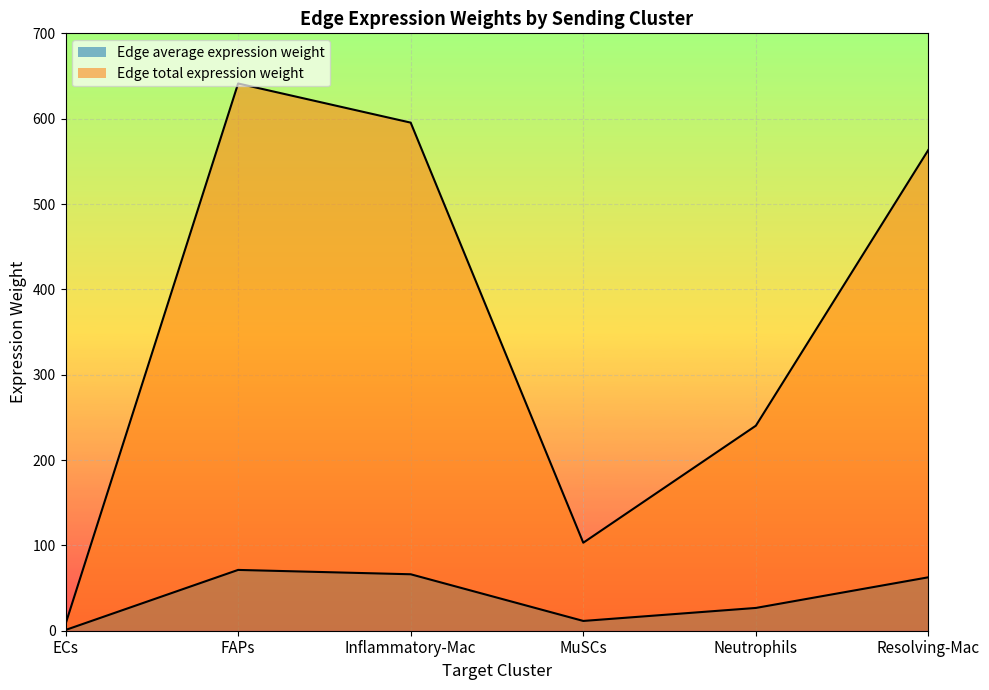

What is the maximum value for Edge average expression weight?

71.2